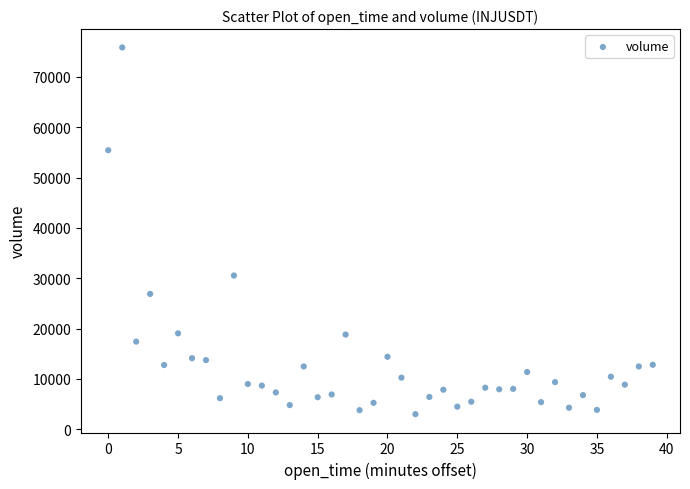

What is the range of Y values (max minus min)?

72860.1